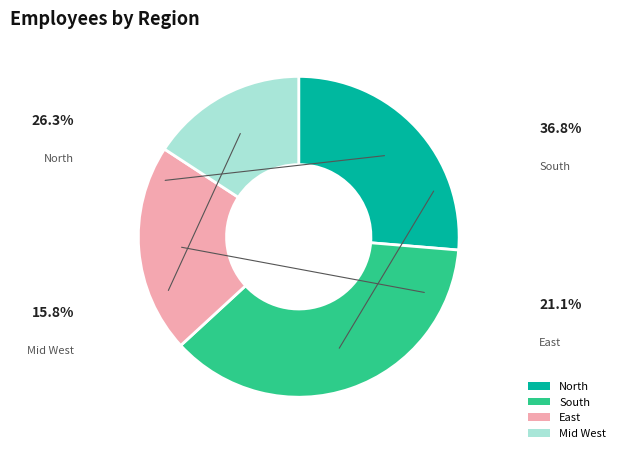

Rank the categories by value from lowest to highest.

Mid West, East, North, South